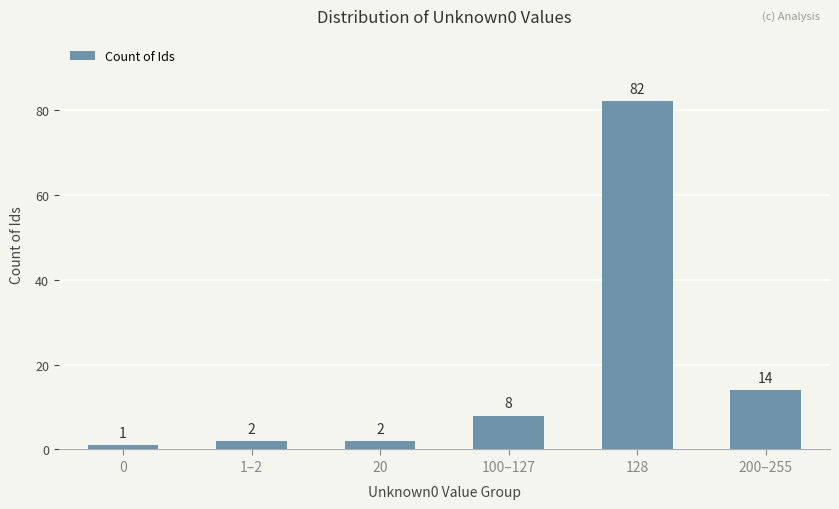

Which label corresponds to the largest value in the chart?

128